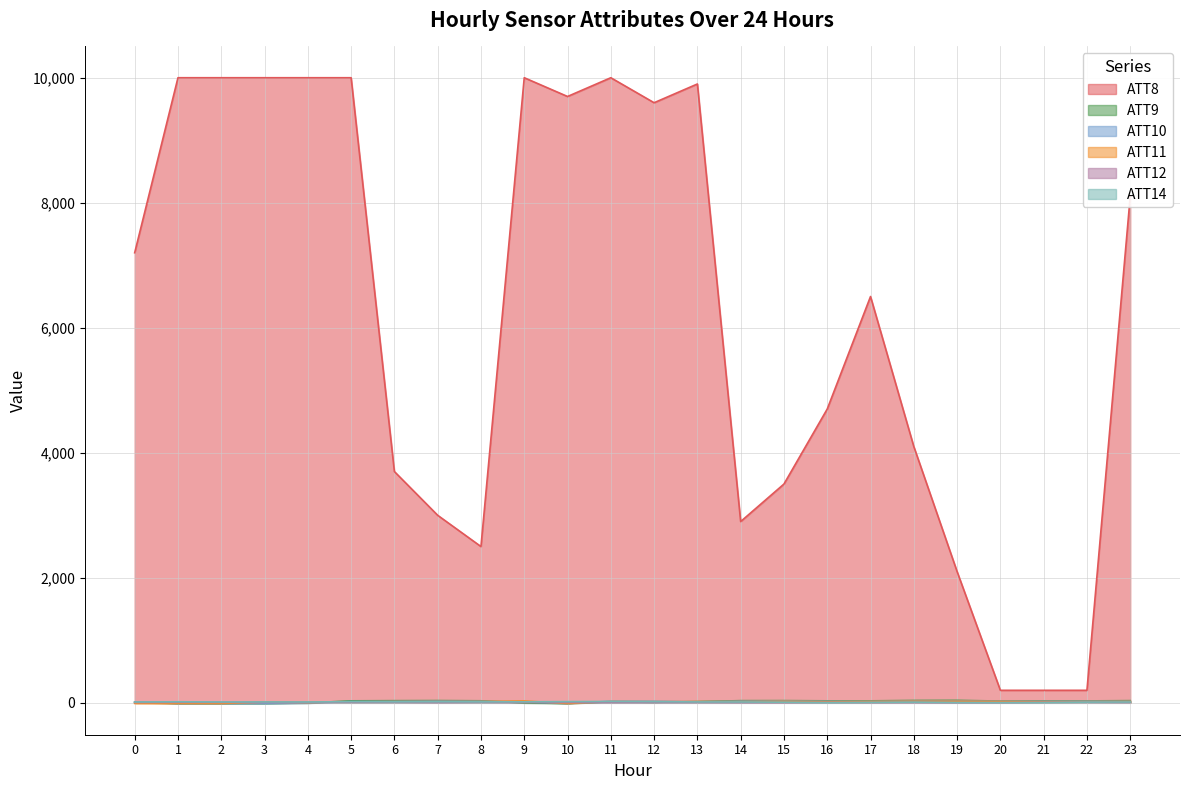

What is the difference between the highest and lowest values at 4?

10004.2